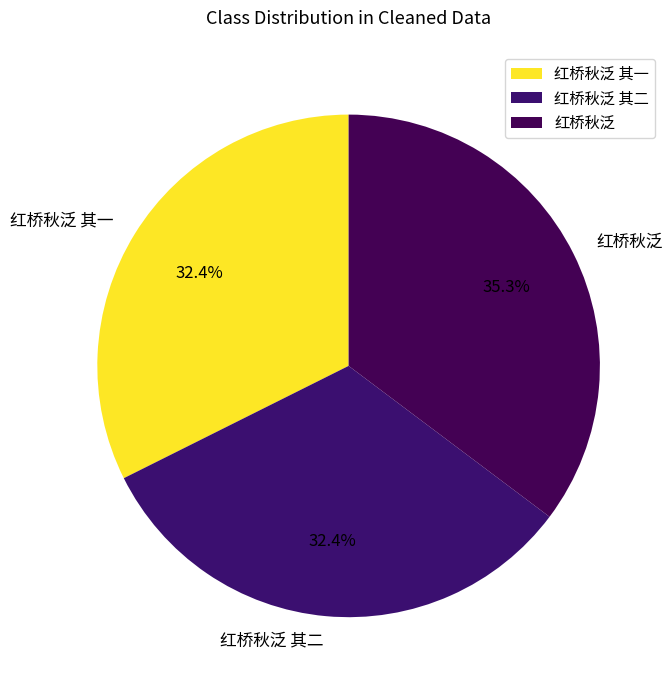

How many slices are in this pie chart?

3